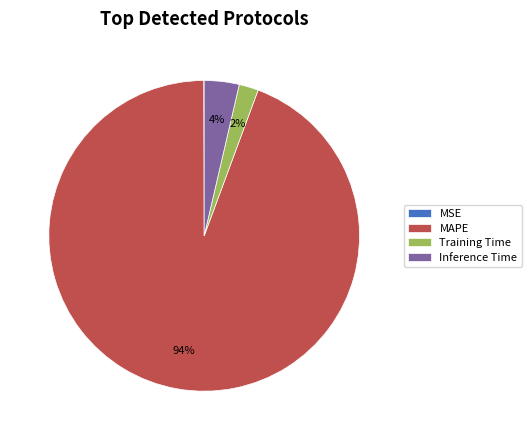

Do MAPE and Inference Time together represent more than half of the pie?

Yes